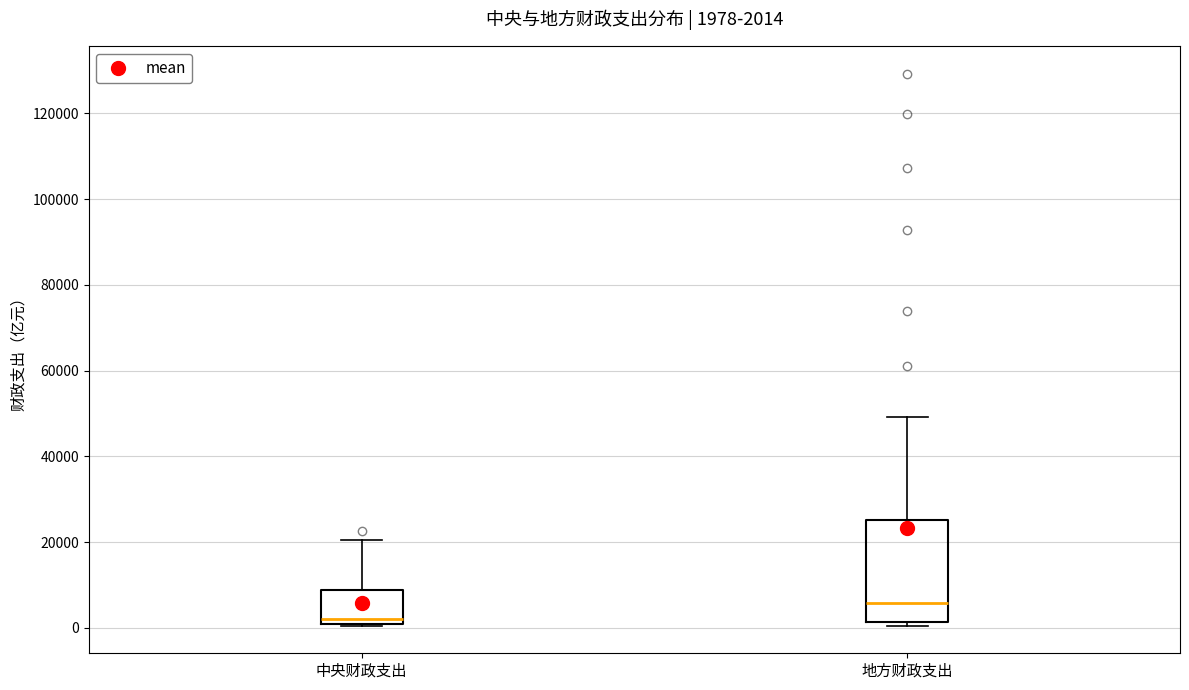

Comparing the boxes themselves (not the whiskers), which one is the tallest?

地方财政支出